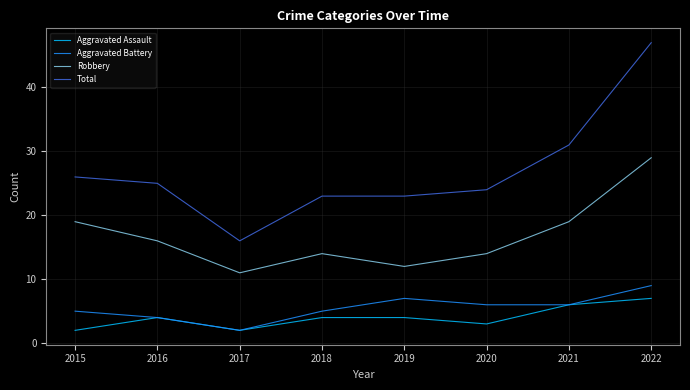

Where is the first local minimum for Robbery?

2017